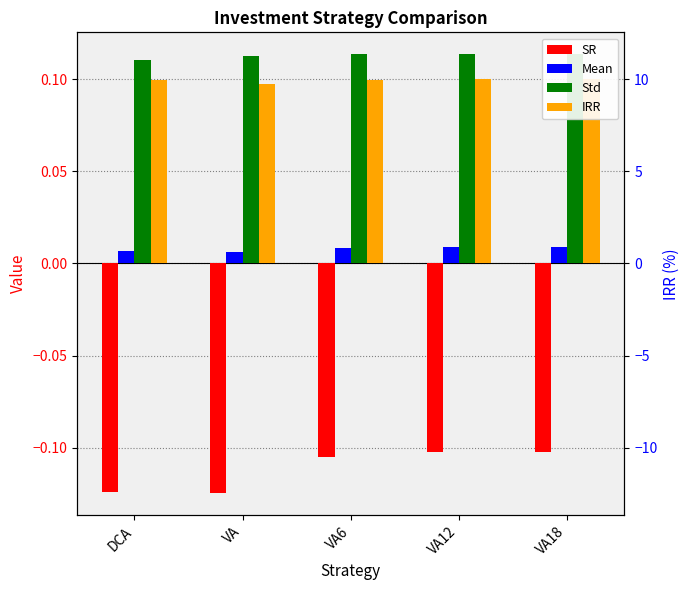

Reading left to right, extract all data points from this chart.

SR: DCA=-0.1	VA=-0.1	VA6=-0.1	VA12=-0.1	VA18=-0.1
Mean: DCA=0.0	VA=0.0	VA6=0.0	VA12=0.0	VA18=0.0
Std: DCA=0.1	VA=0.1	VA6=0.1	VA12=0.1	VA18=0.1
IRR: DCA=0.1	VA=0.1	VA6=0.1	VA12=0.1	VA18=0.1